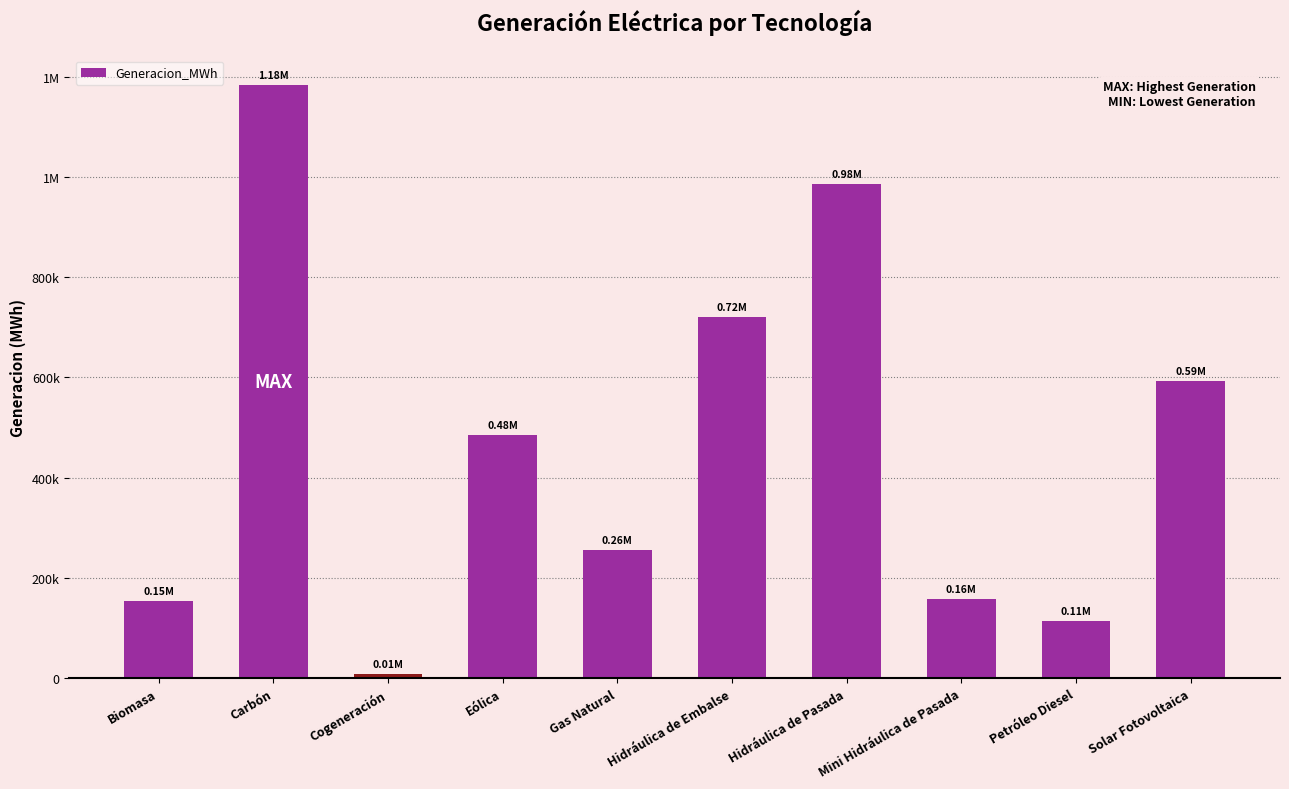

Rank the categories by value from highest to lowest.

Carbón, Hidráulica de Pasada, Hidráulica de Embalse, Solar Fotovoltaica, Eólica, Gas Natural, Mini Hidráulica de Pasada, Biomasa, Petróleo Diesel, Cogeneración